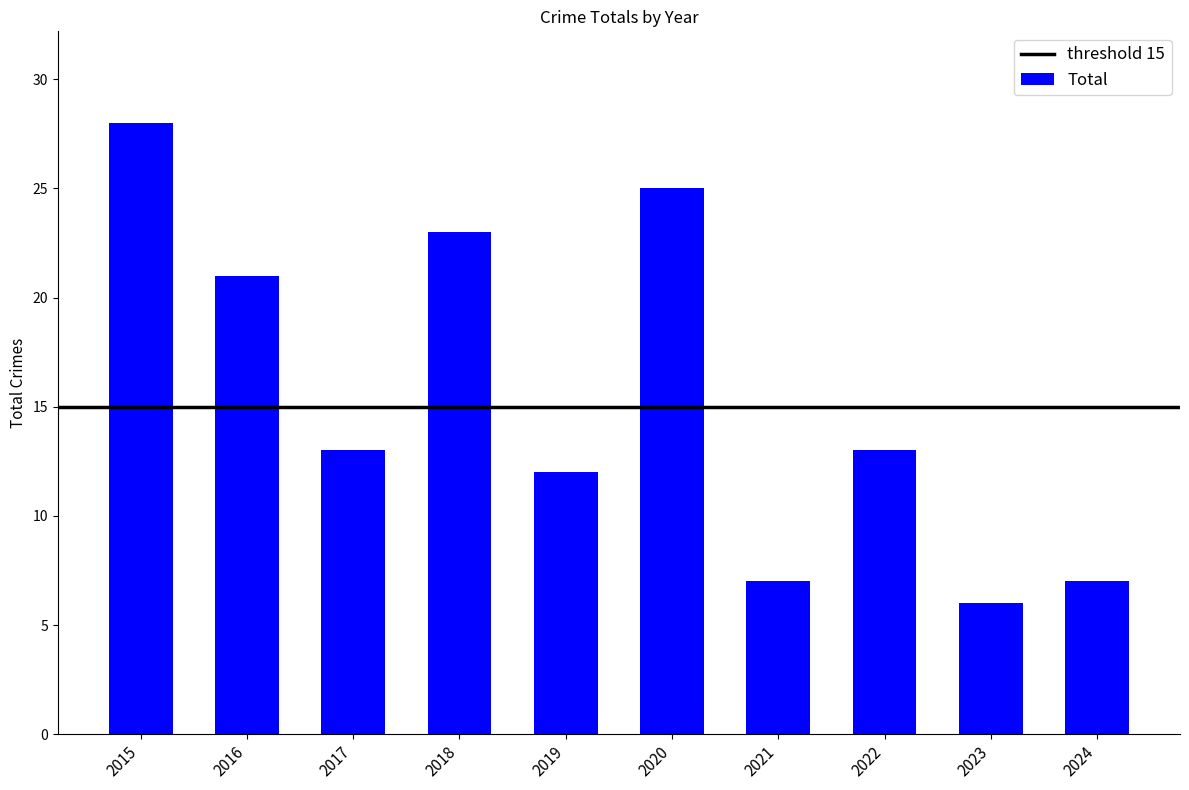

Are the bars grouped side by side (vs. stacked)?

No